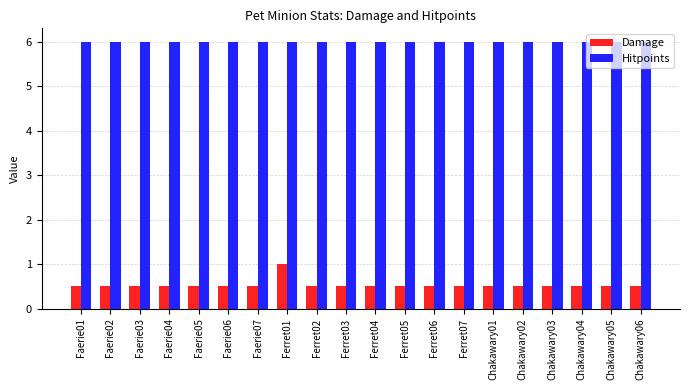

What is the greatest value displayed?

6.0